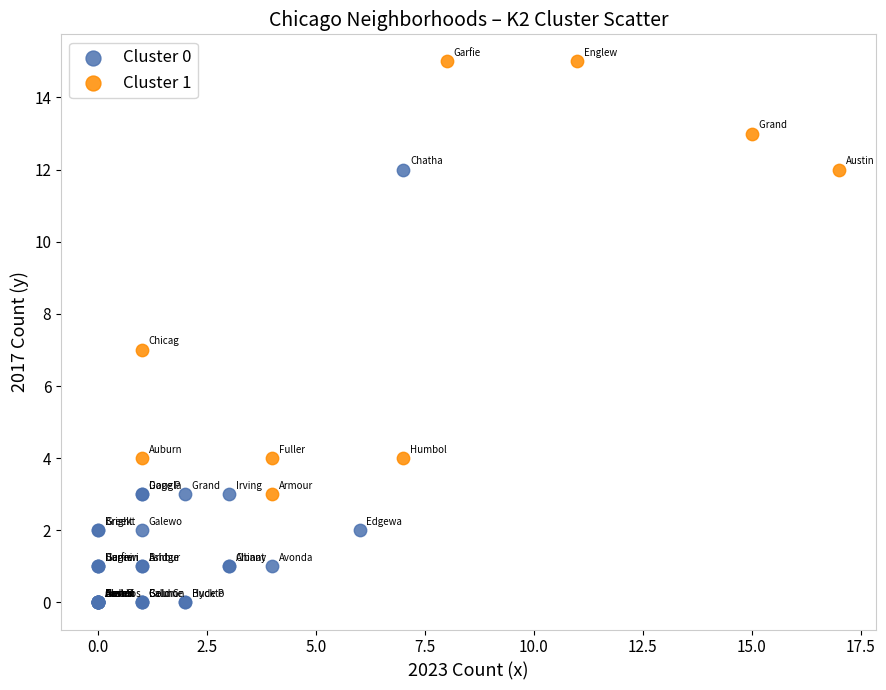

Which series contains the lowest Y value?

Cluster 0